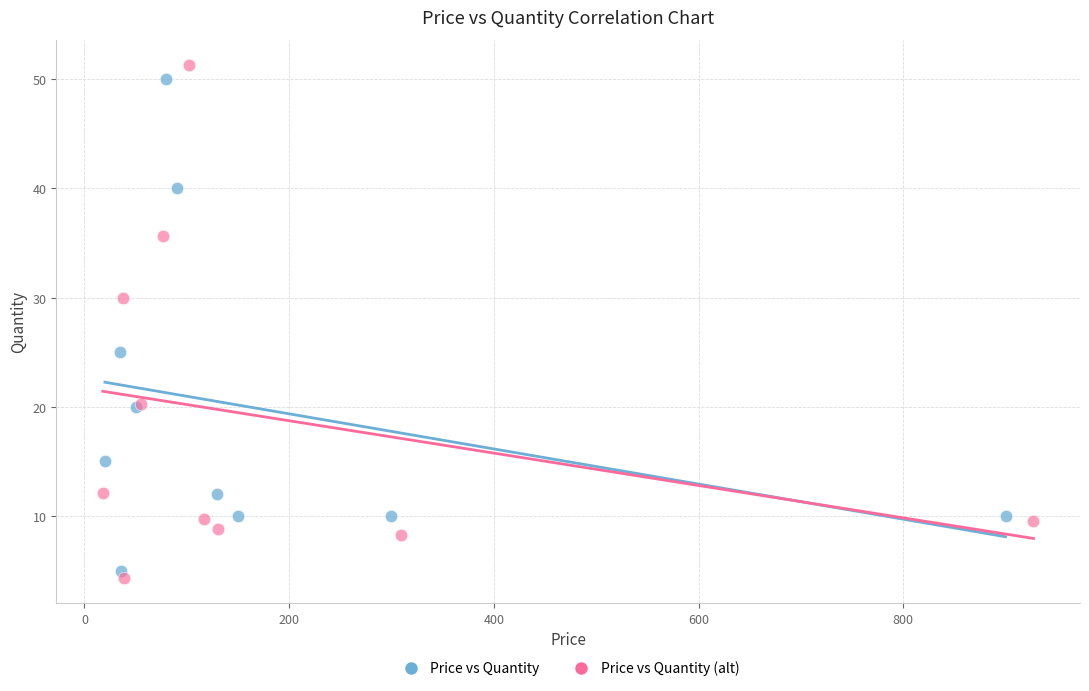

What are all the series names shown in the legend?

Price vs Quantity, Price vs Quantity (alt)